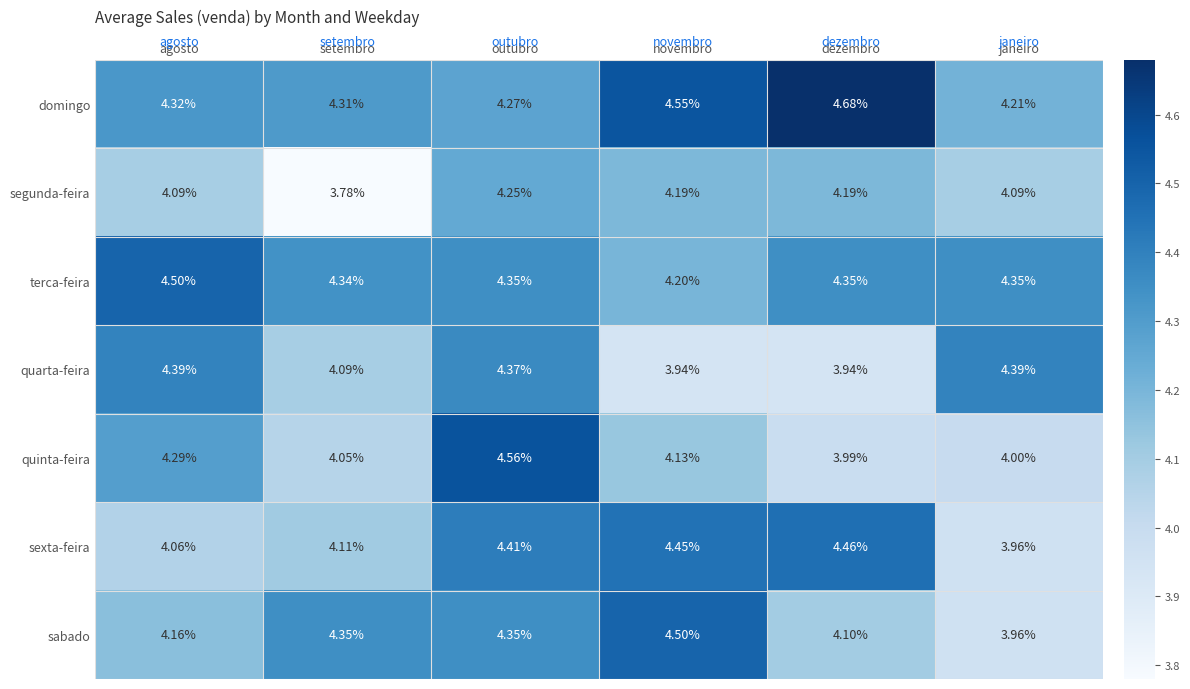

At which category does the chart reach its minimum across all series?

setembro